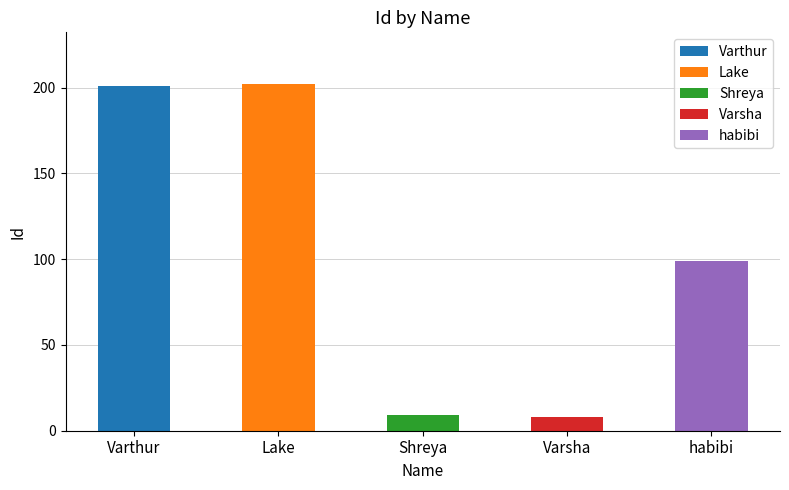

Does the chart contain any negative values?

No